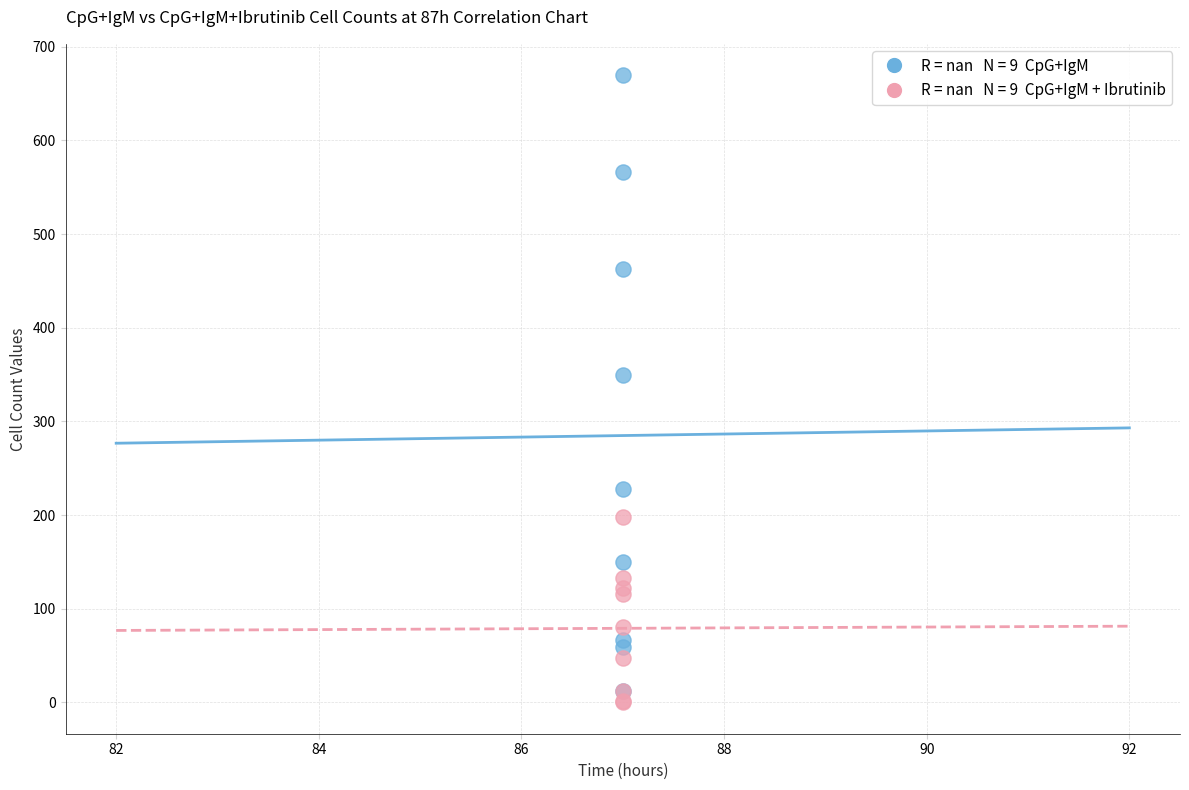

Across all series, what Y value is closest to 334?

349.8